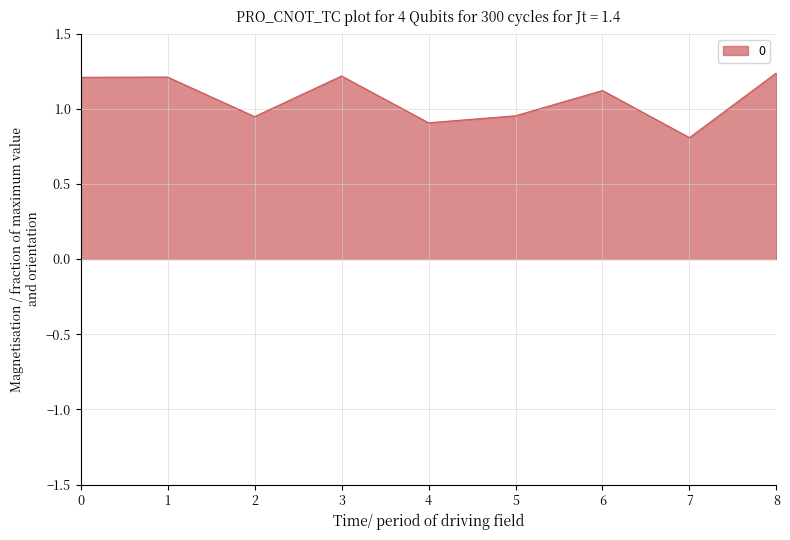

True or false: the data shows 0.5 at 4.

False